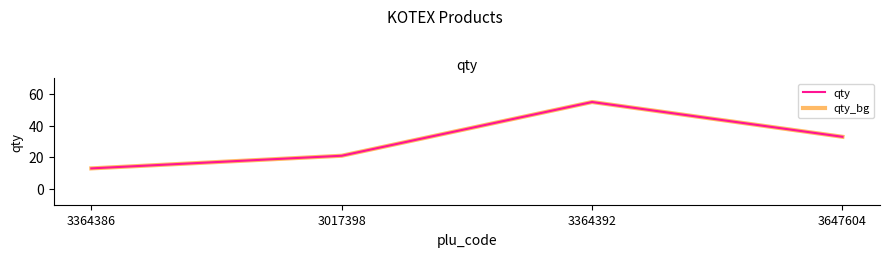

Which series has the largest range (max minus min)?

qty